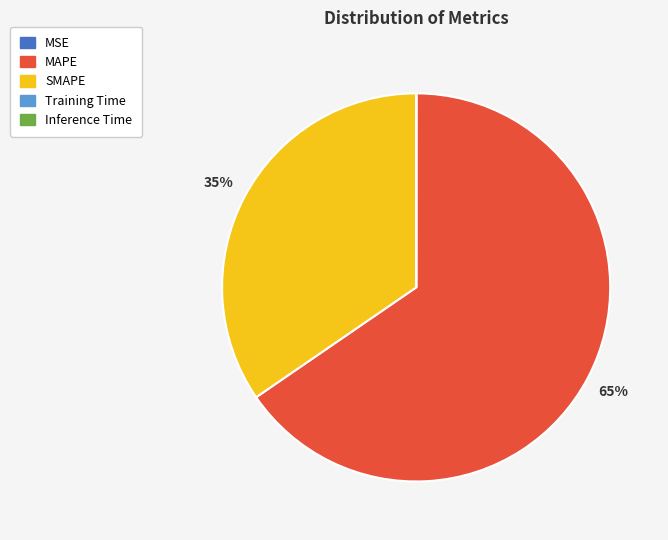

What is the largest slice in the pie chart?

MAPE